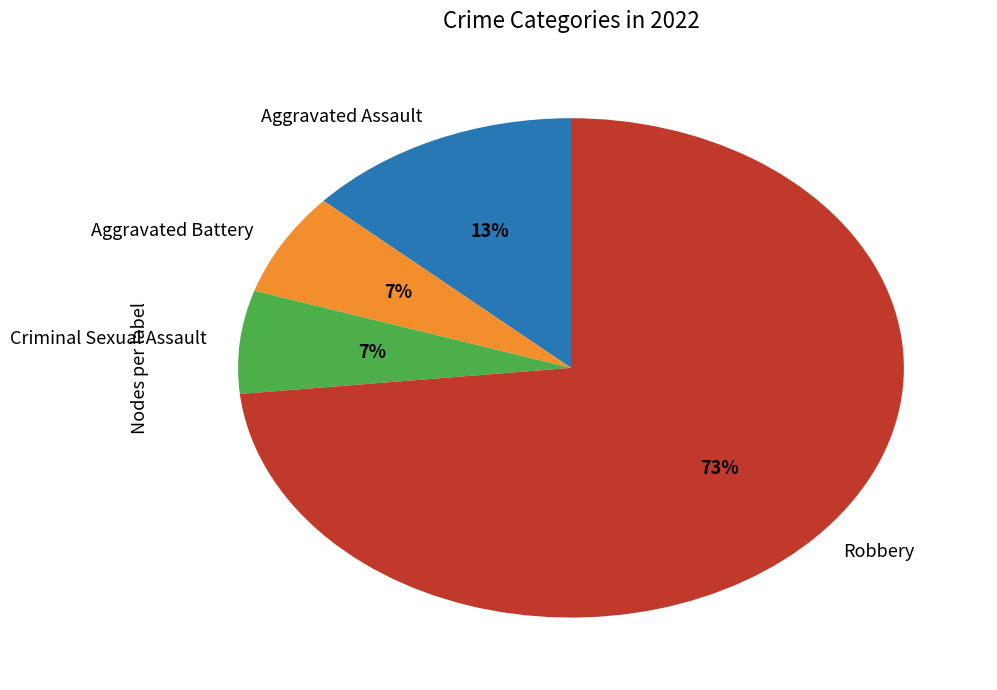

What percentage is the Aggravated Battery slice, to the nearest percent?

7%